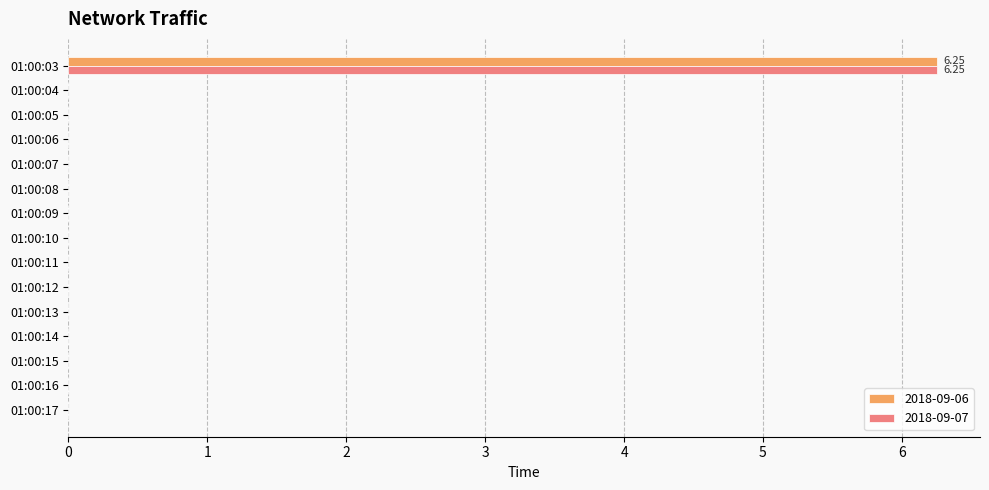

At which category is the sum across all series the highest?

01:00:03